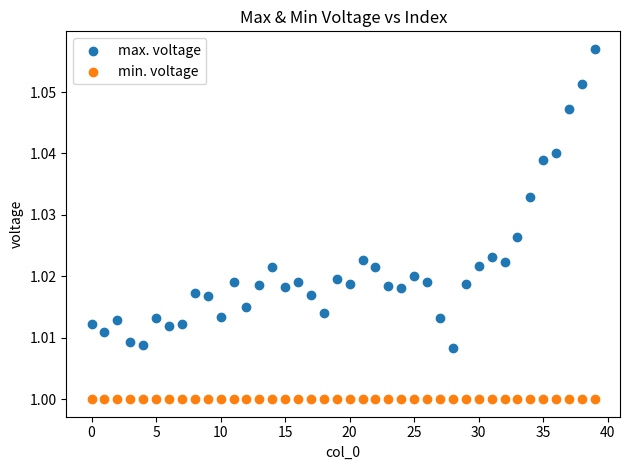

Which series contains the lowest Y value?

min. voltage